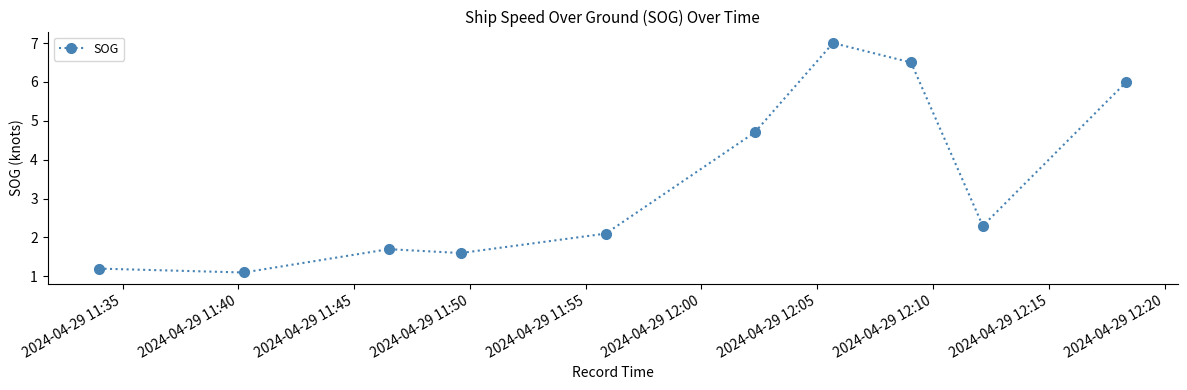

What is the value of the 10th point from the left?

6.0